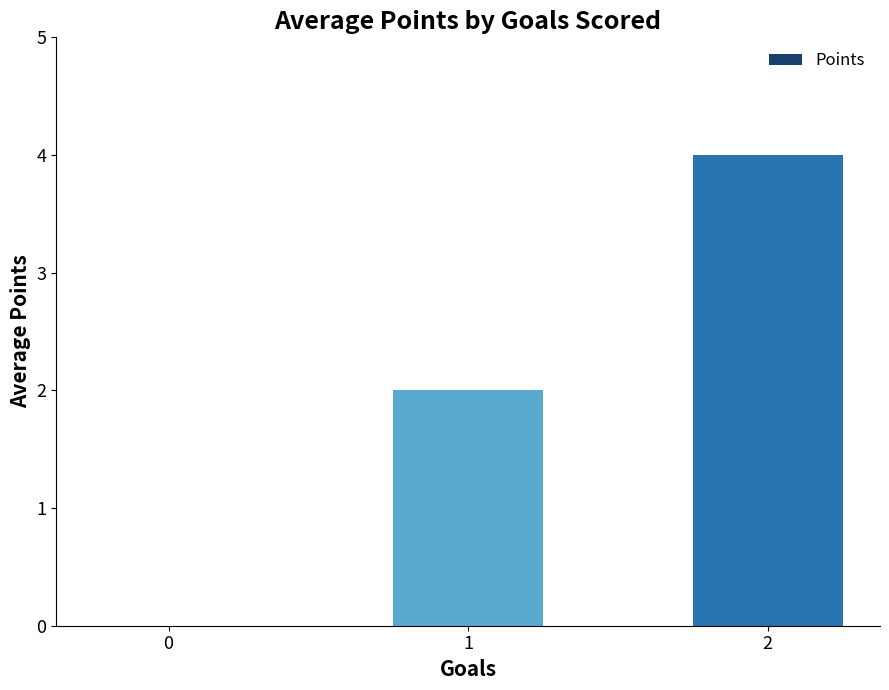

What is the greatest value displayed?

4